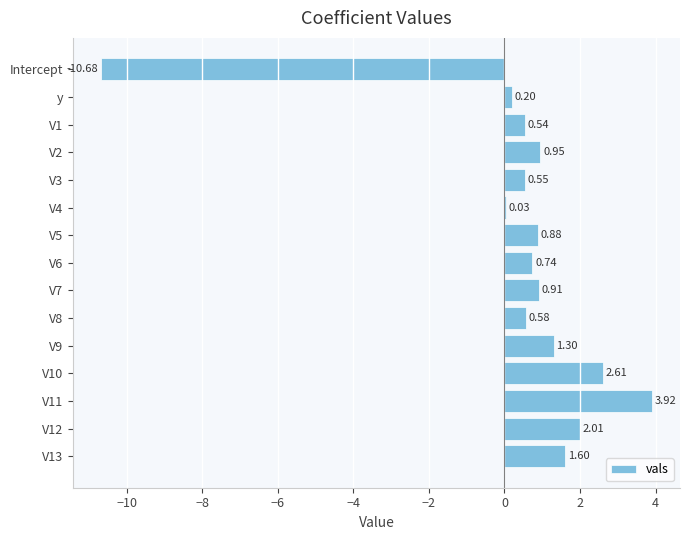

What is the sum of the values at Intercept and V10?

-8.1